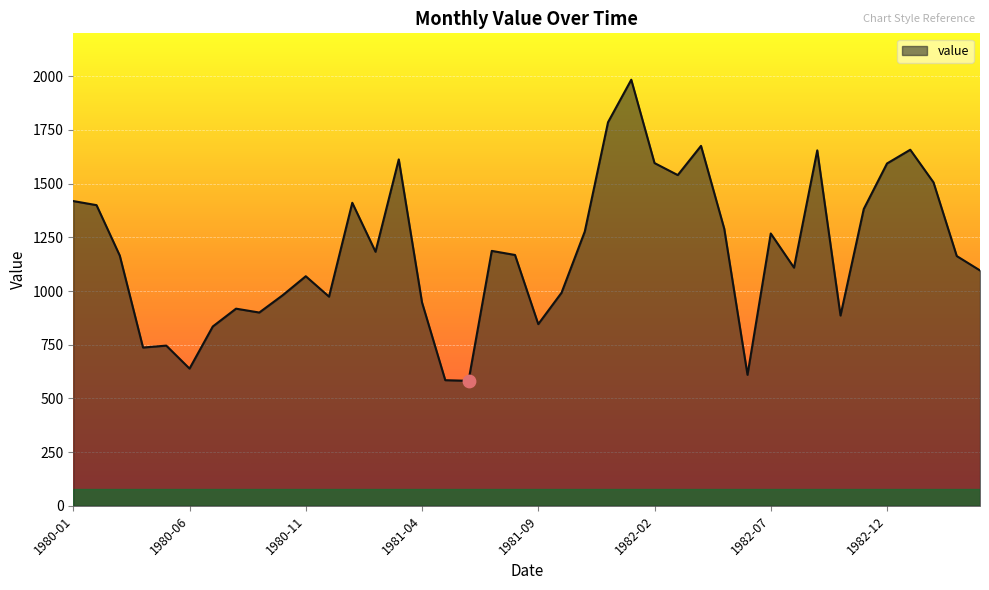

What is the maximum value shown in the chart?

1984